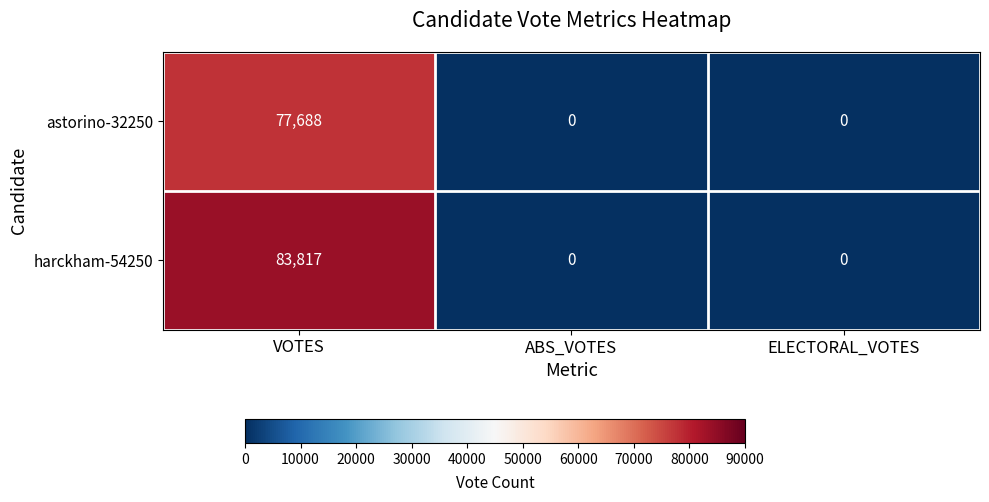

The harckham-54250 series shows 57422 at ELECTORAL_VOTES. True or false?

False